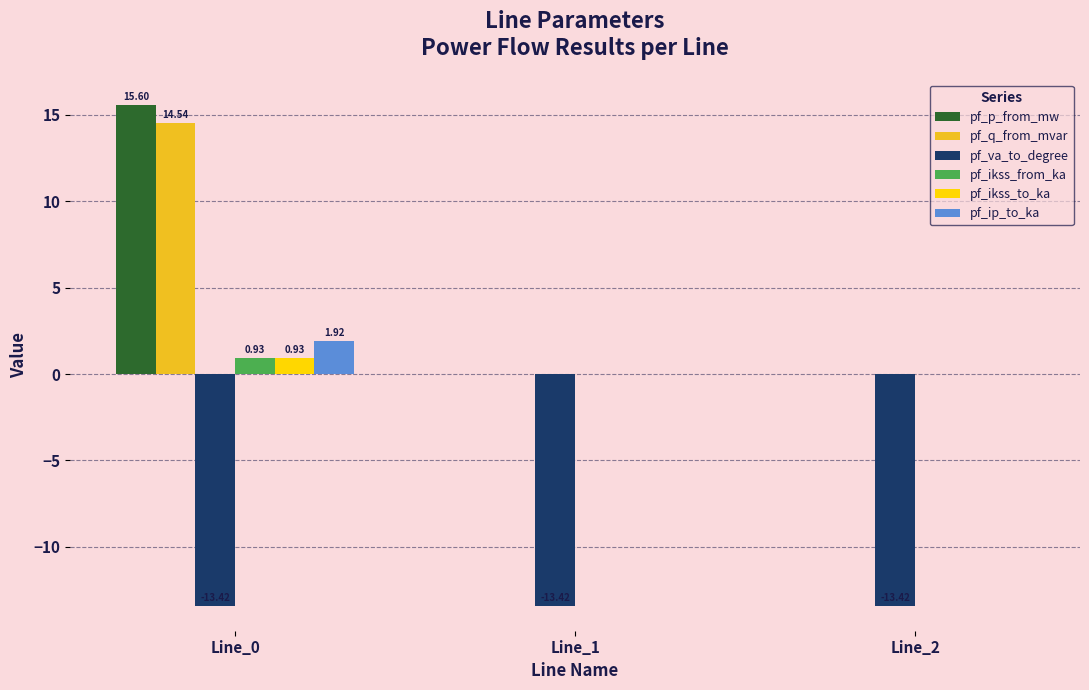

What is the total value across all series at Line_2?

-13.4